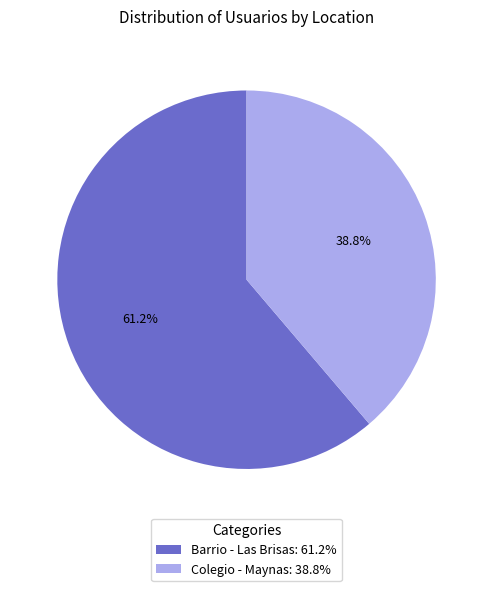

What portion of the pie excludes Barrio - Las Brisas?

38.8%